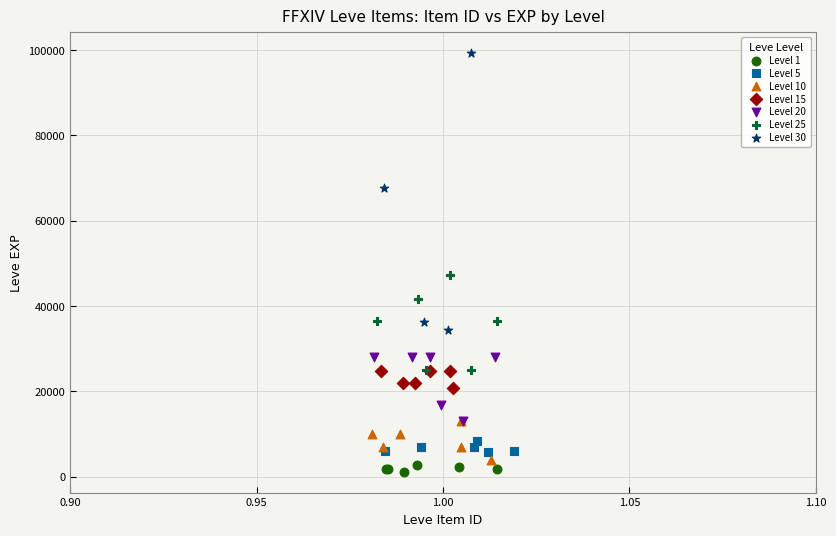

Which series reaches the maximum Y coordinate?

Level 30